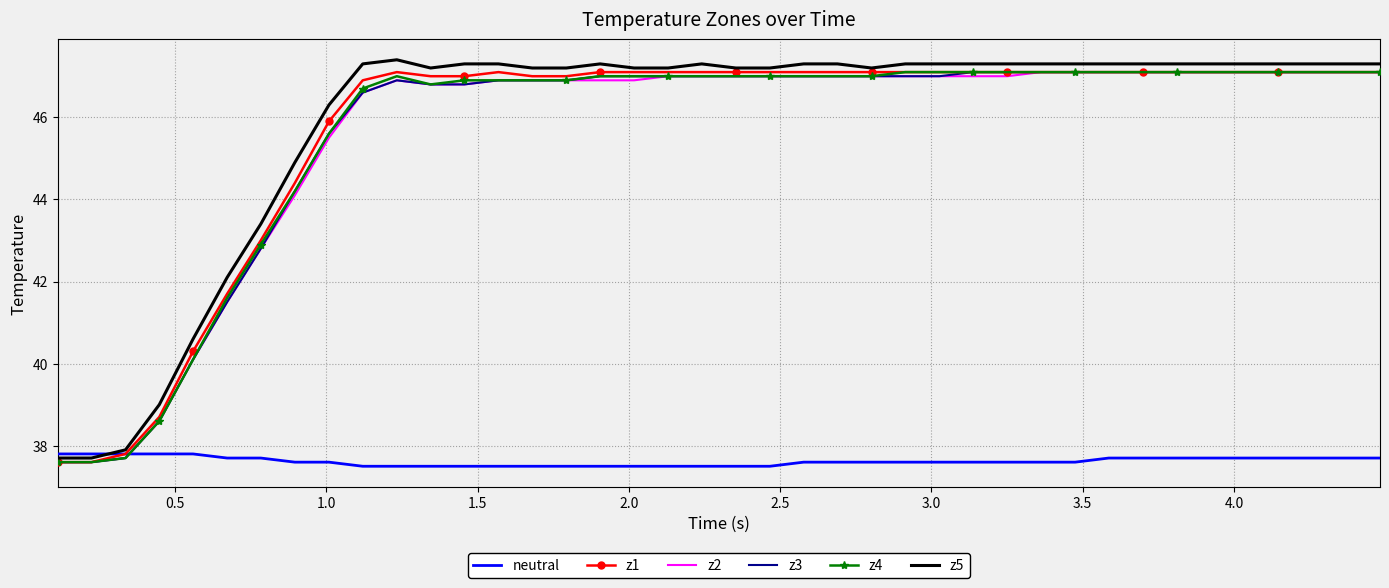

What is the greatest value displayed?

47.4